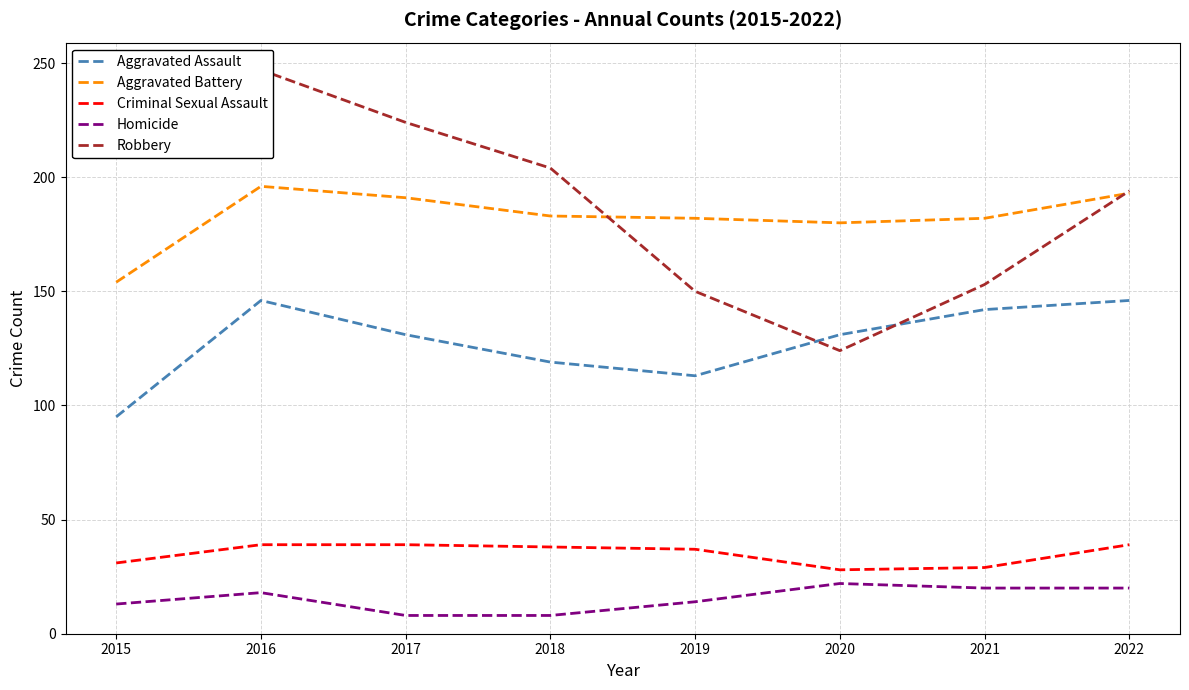

True or false: Aggravated Battery has a value of 83 at 2017.

False